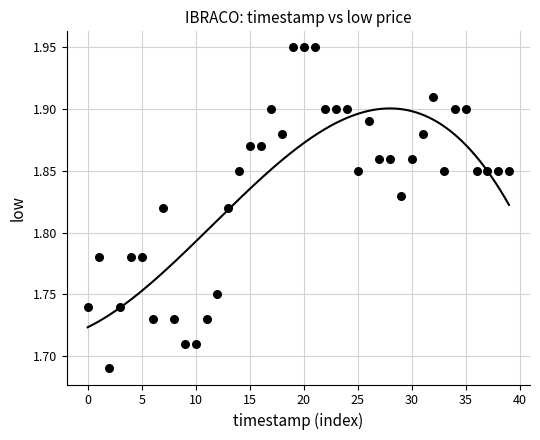

How many points are shown in the scatter plot?

40